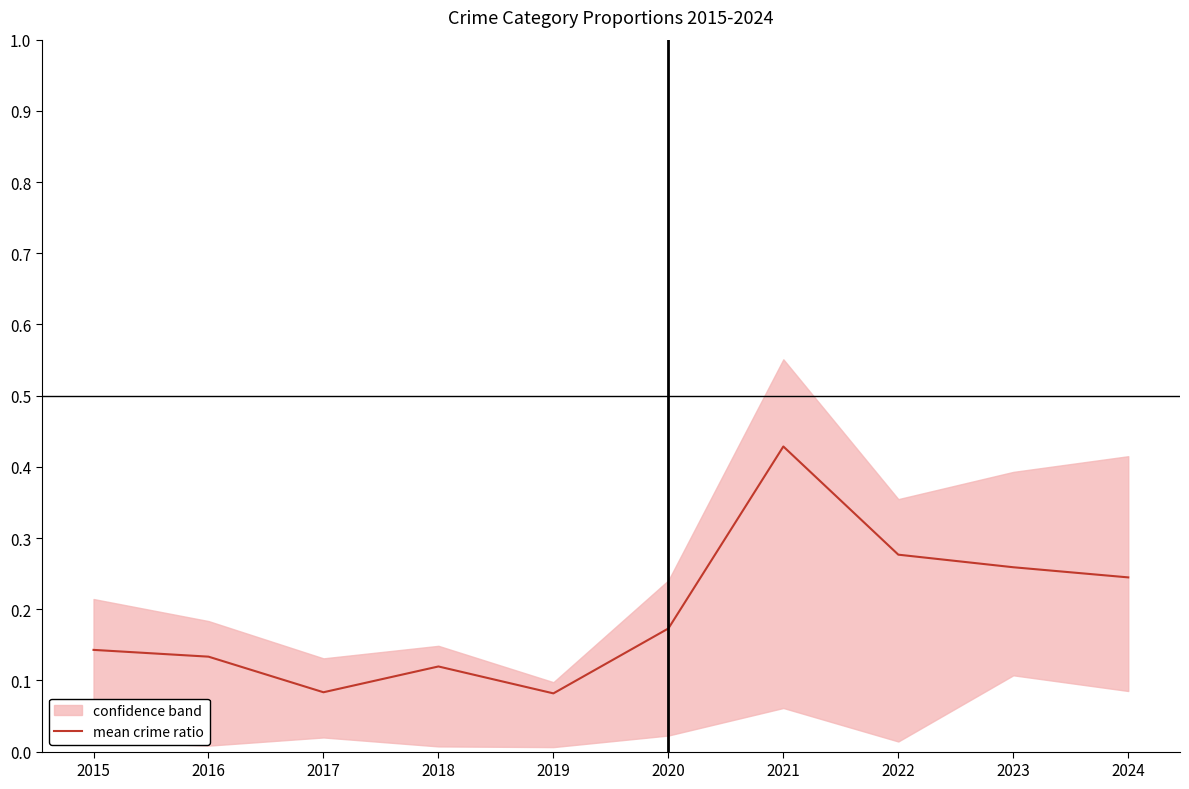

Which label corresponds to the smallest value in the chart?

2019